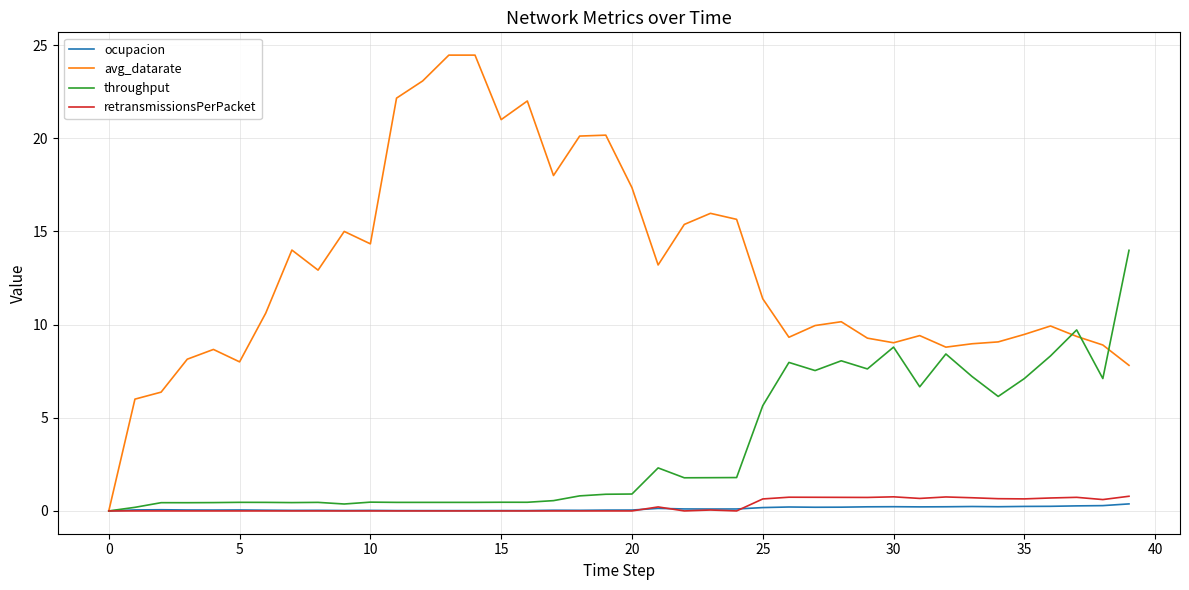

What is the maximum value for throughput?

14.0